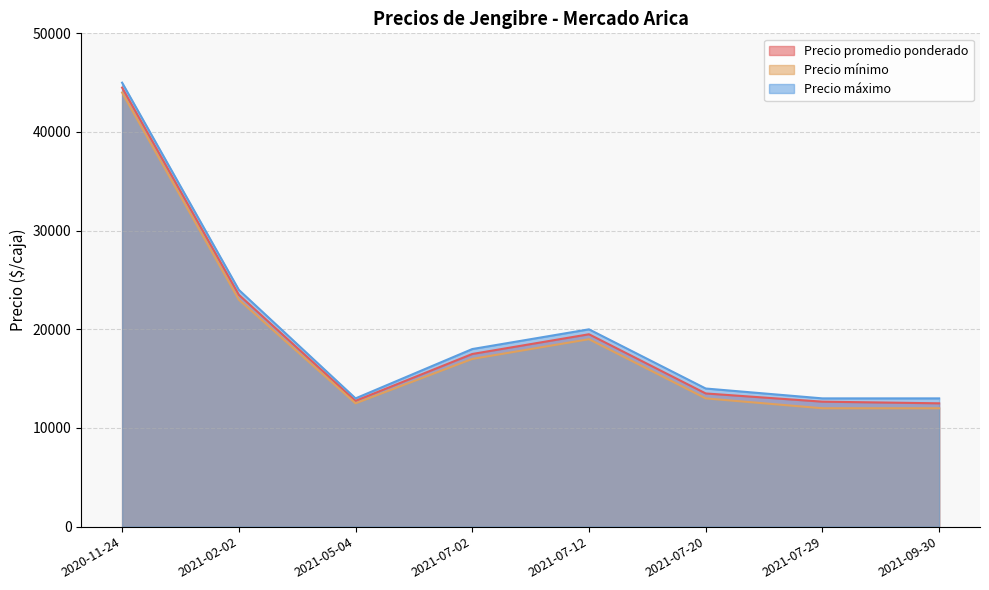

Read the Precio mínimo value at 2021-02-02.

23000